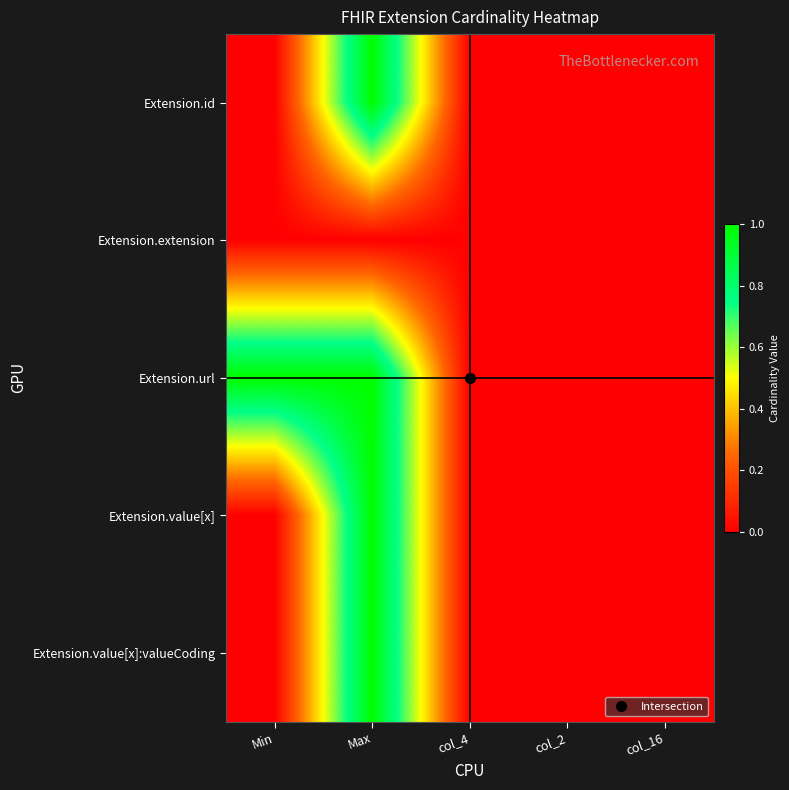

At how many categories does at least one series exceed 0?

2